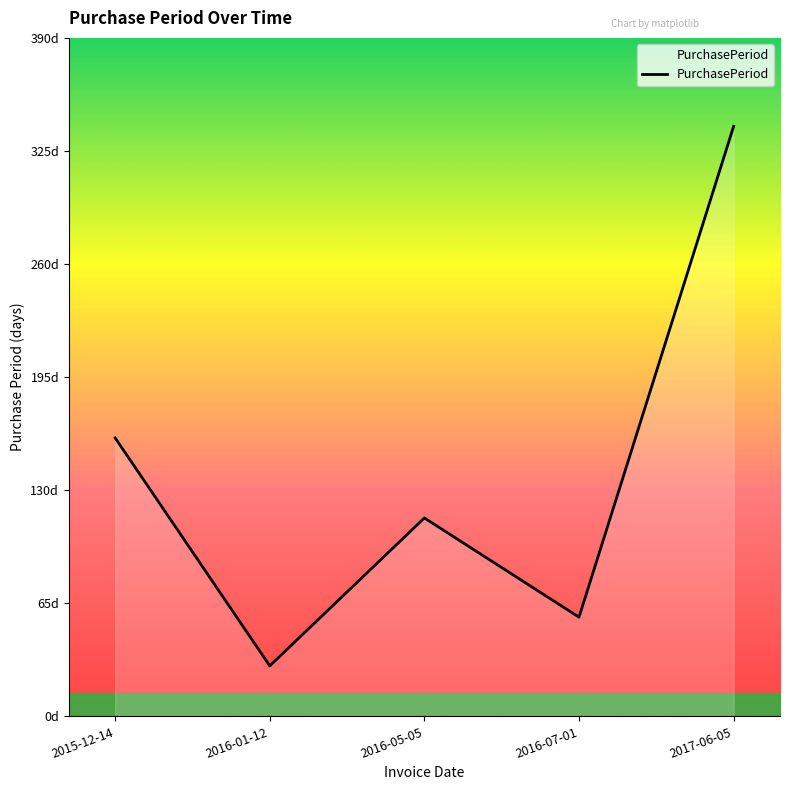

Does the chart display data point markers on the line(s)?

No